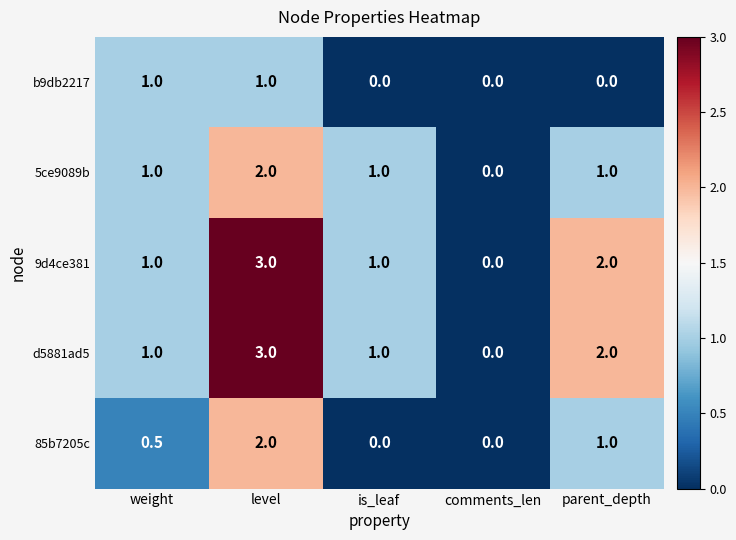

At which category is the sum across all series the highest?

level